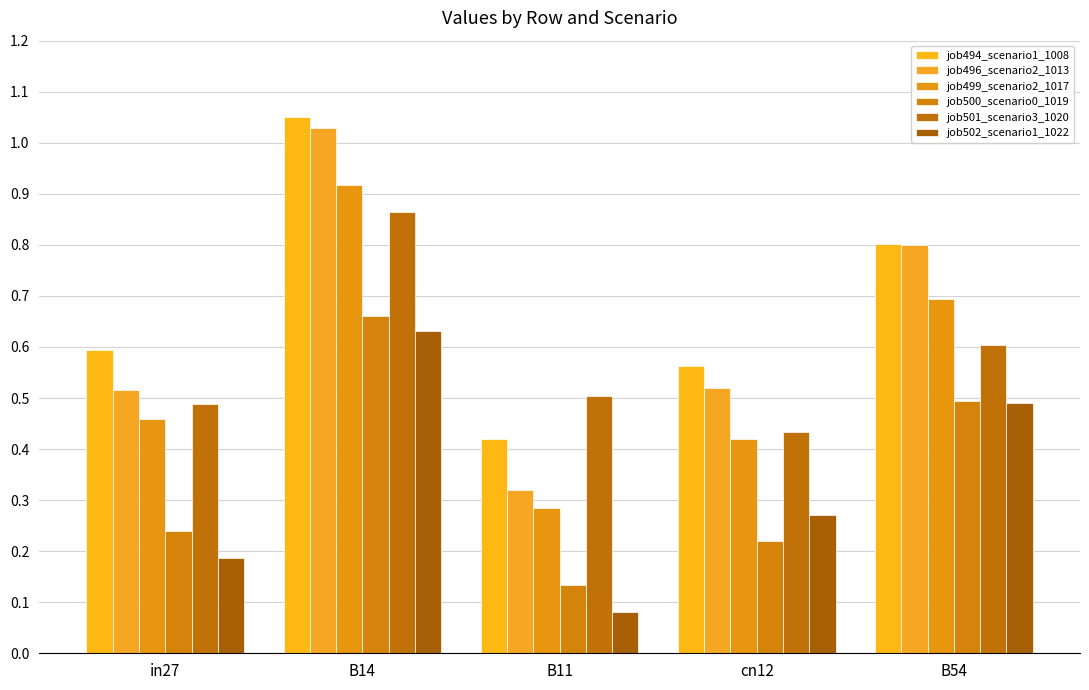

Is it true that job502_scenario1_1022 equals 0.5 at B54?

True